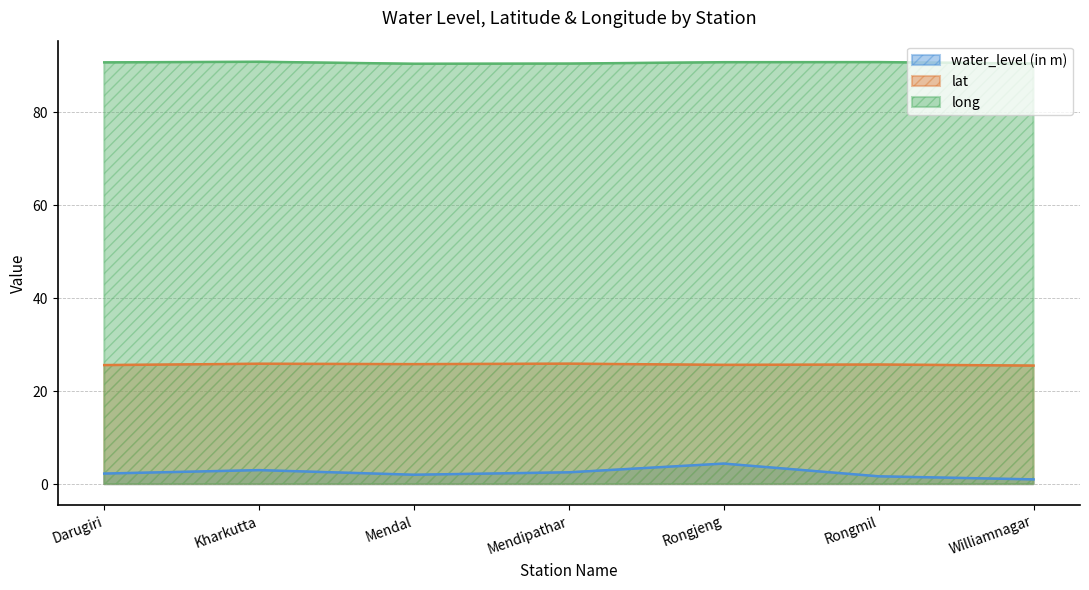

How many lat values are between 25 and 26?

7